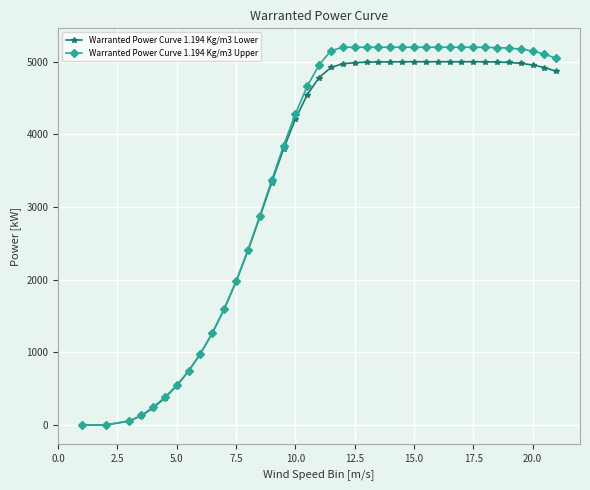

How many values in the Warranted Power Curve 1.194 Kg/m3 Upper series are below 5046?

19